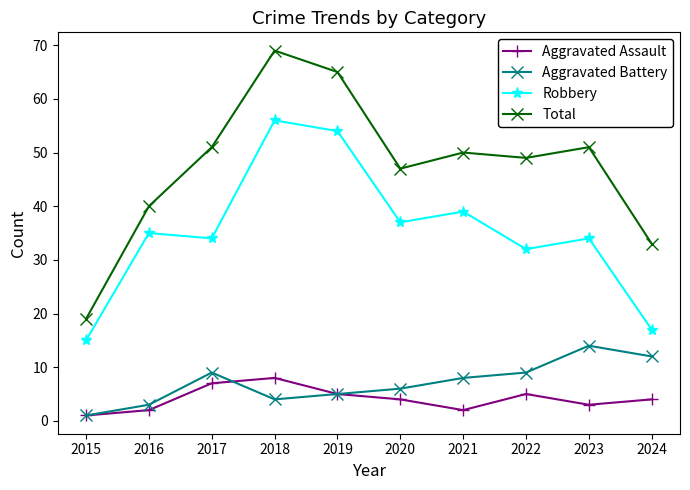

Which category has the highest value in the Total series?

2018